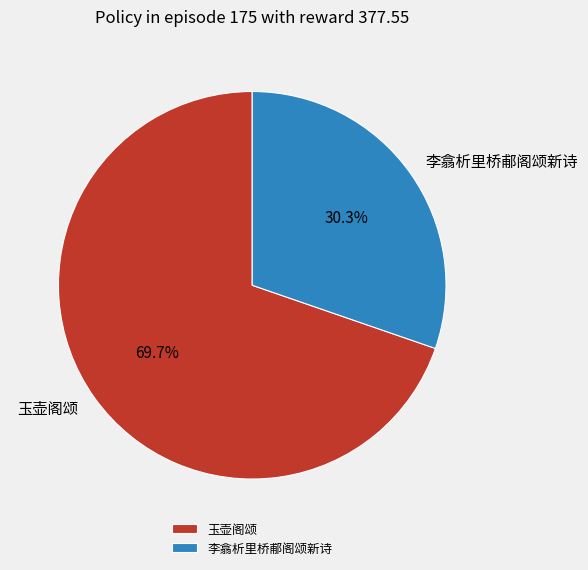

Between 玉壶阁颂 and 李翕析里桥郙阁颂新诗, which is larger?

玉壶阁颂